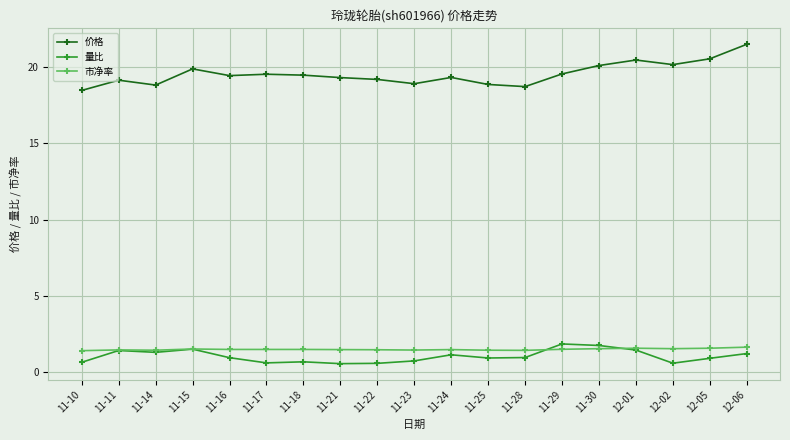

In 价格, how many points are higher than both neighbors (excluding endpoints)?

5